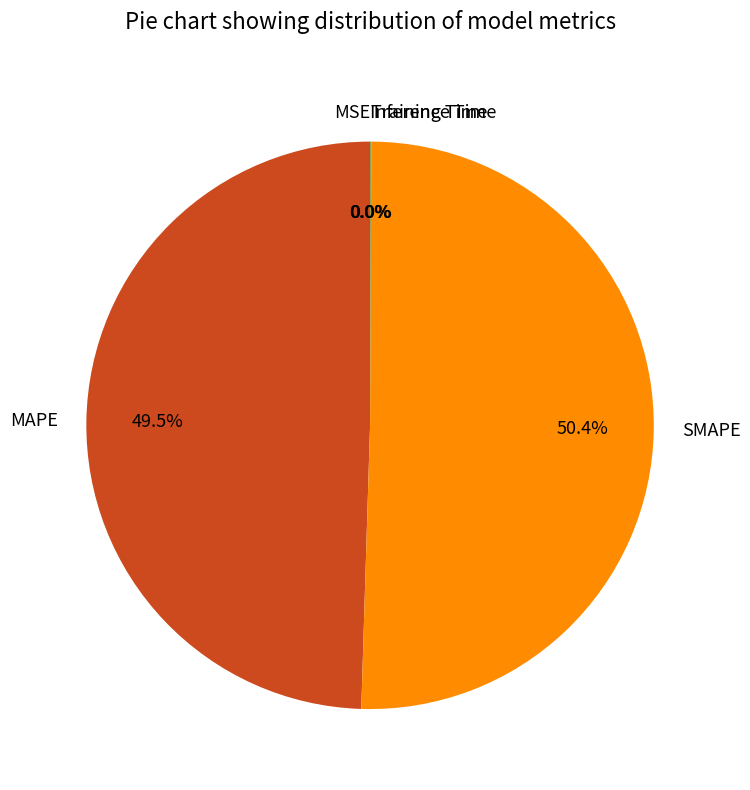

Does SMAPE account for over 50% of the chart?

Yes